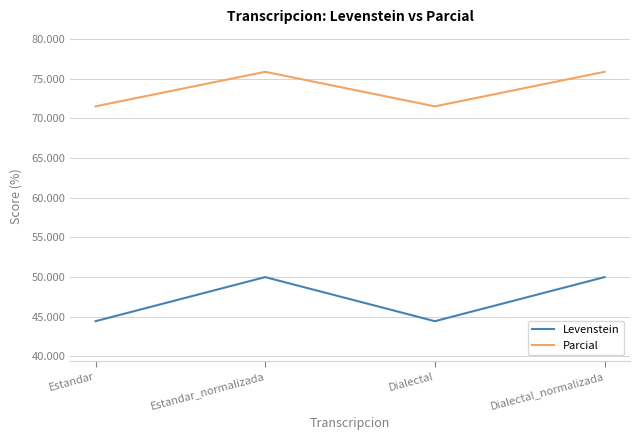

How many lines are shown in the chart?

2